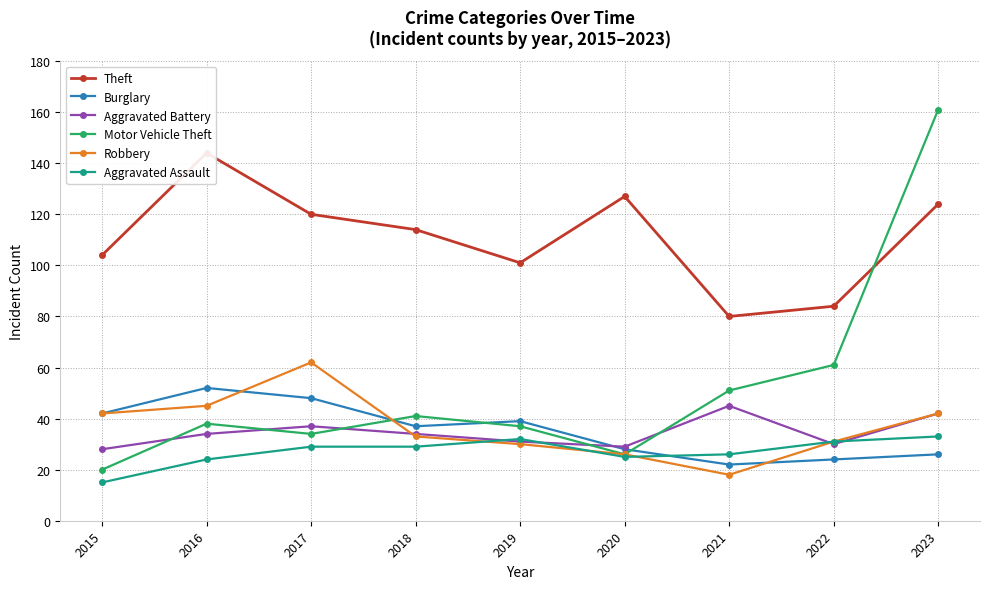

Reading left to right, transcribe all the data shown in this chart.

Theft: 104	144	120	114	101	127	80	84	124
Burglary: 42	52	48	37	39	28	22	24	26
Aggravated Battery: 28	34	37	34	31	29	45	30	42
Motor Vehicle Theft: 20	38	34	41	37	26	51	61	161
Robbery: 42	45	62	33	30	26	18	31	42
Aggravated Assault: 15	24	29	29	32	25	26	31	33